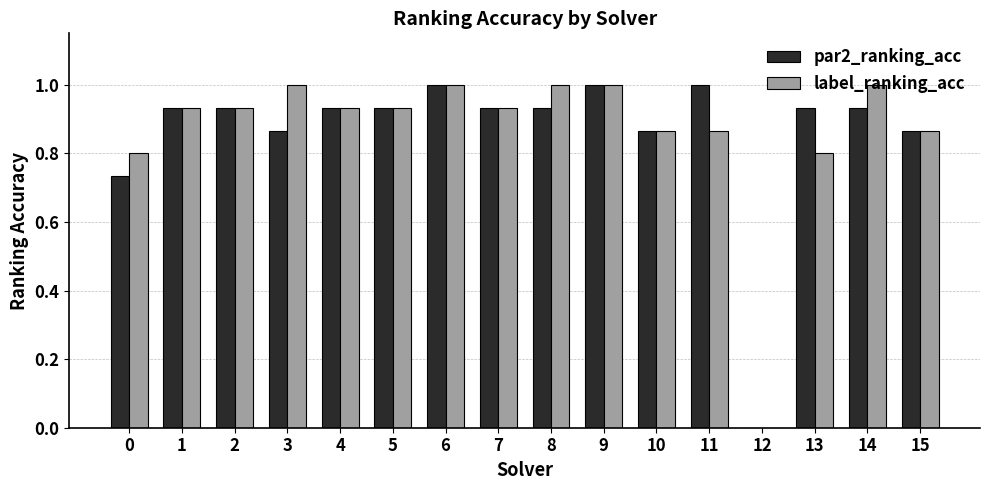

Between 0 and 1, which series saw the biggest shift?

par2_ranking_acc